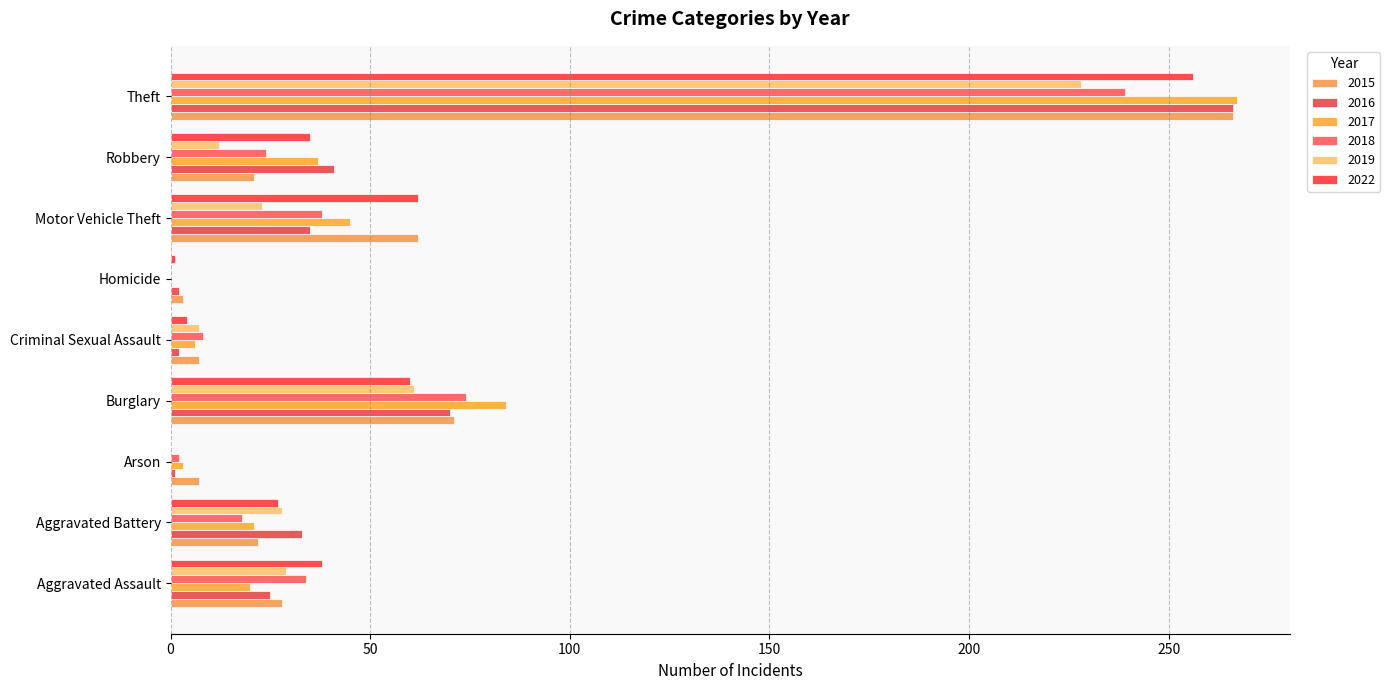

How many series are shown in this chart?

6